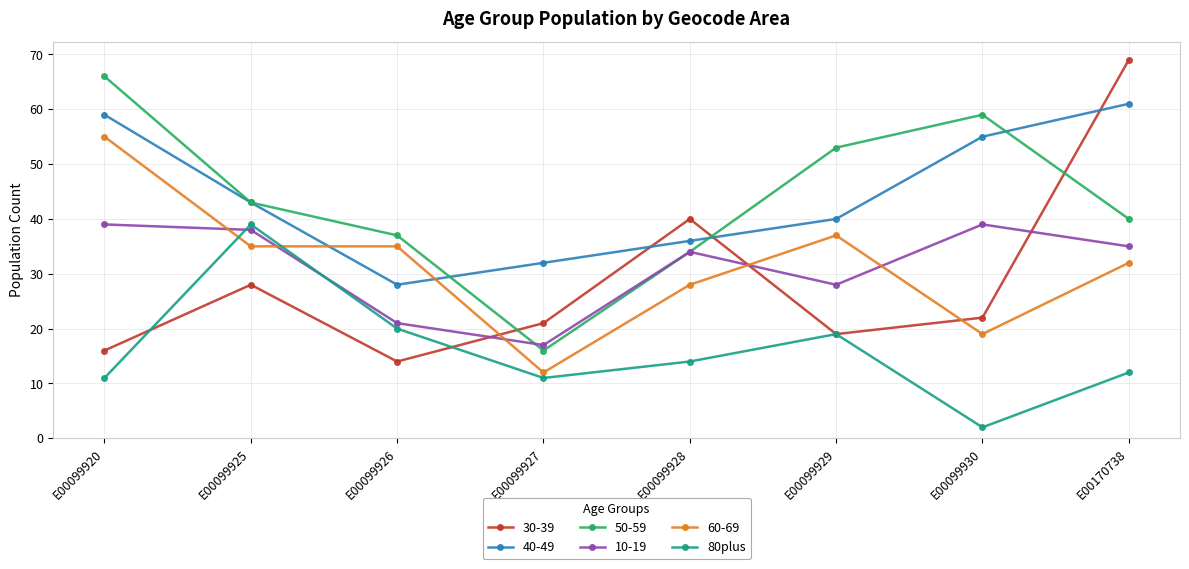

What value does the 50-59 series have at E00170738, to the nearest 5?

40